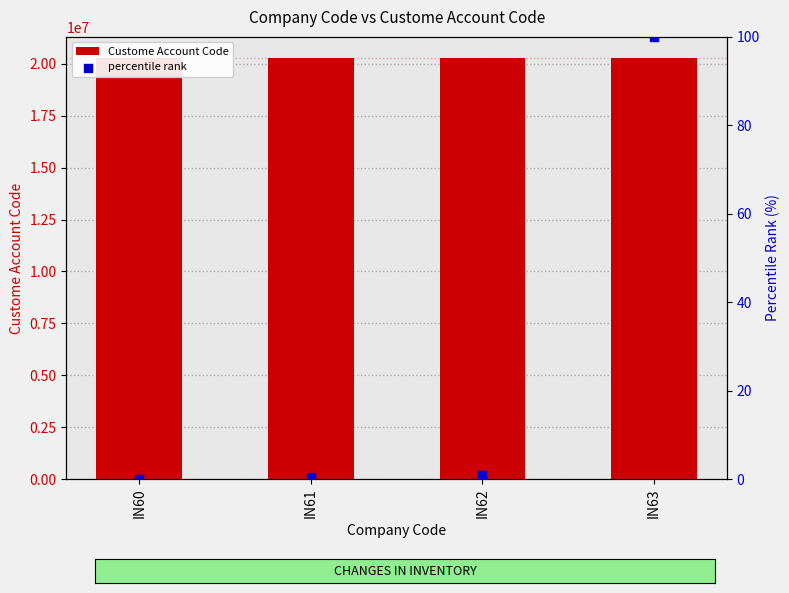

Which series contains the lowest Y value?

percentile rank